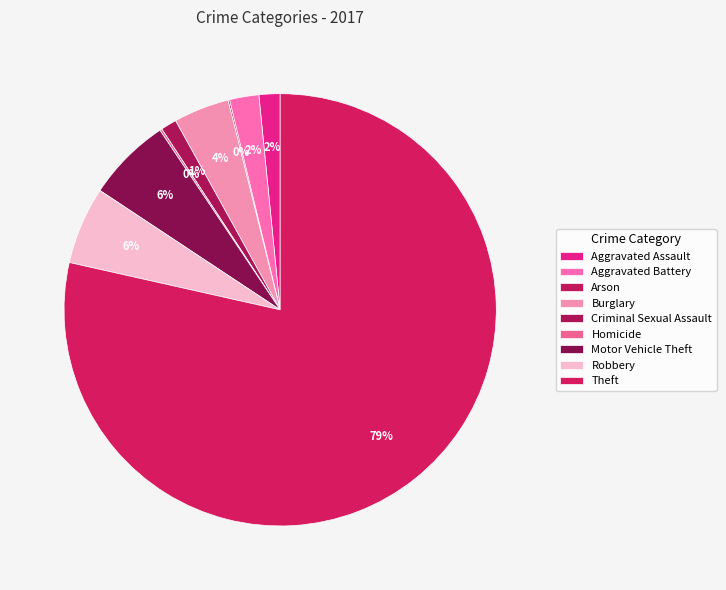

To the nearest percent, what is the average slice percentage?

11%